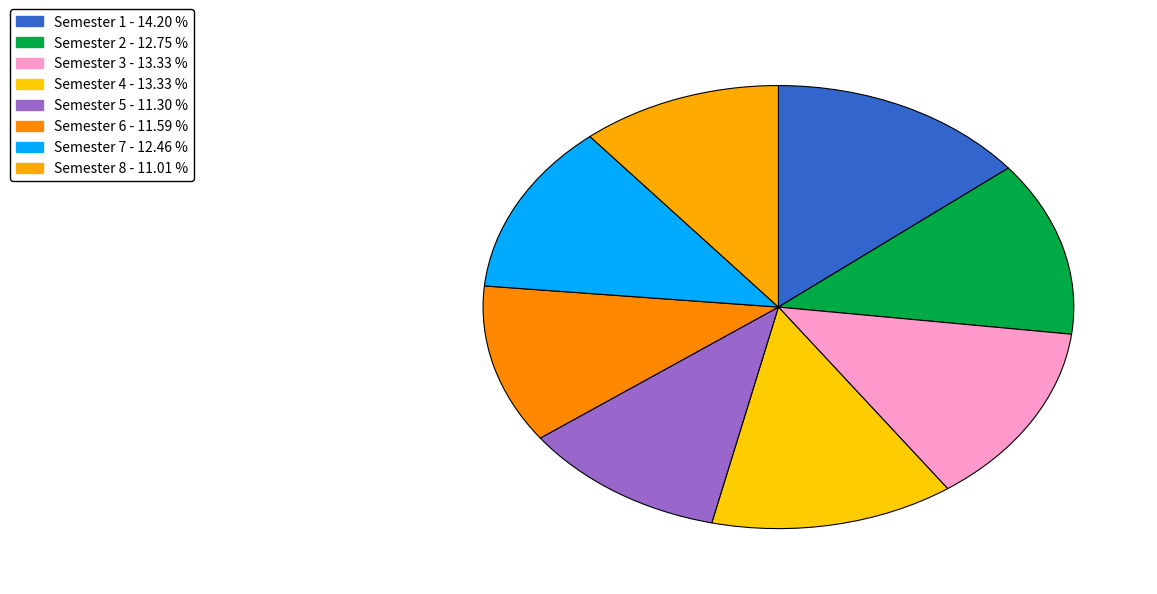

To the nearest percent, what portion does Semester 7 represent?

12%